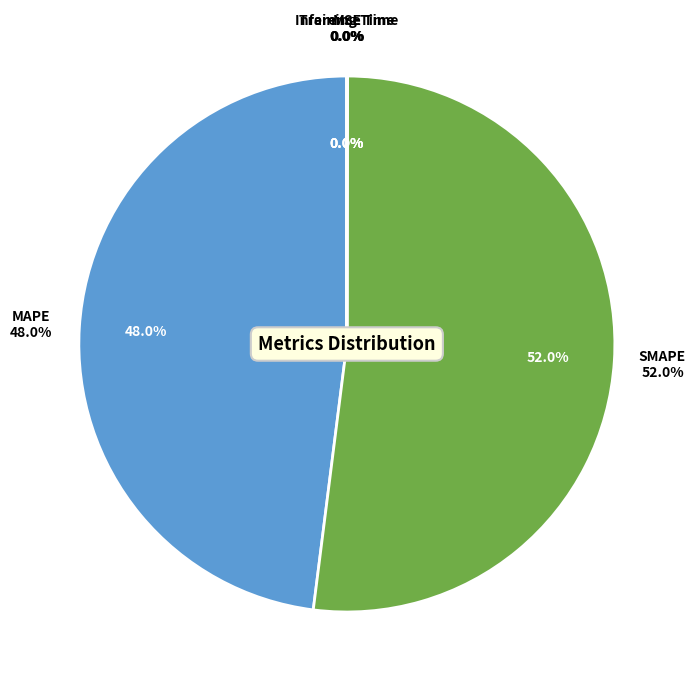

Rank the categories by value from highest to lowest.

SMAPE, MAPE, Training Time, MSE, Inference Time